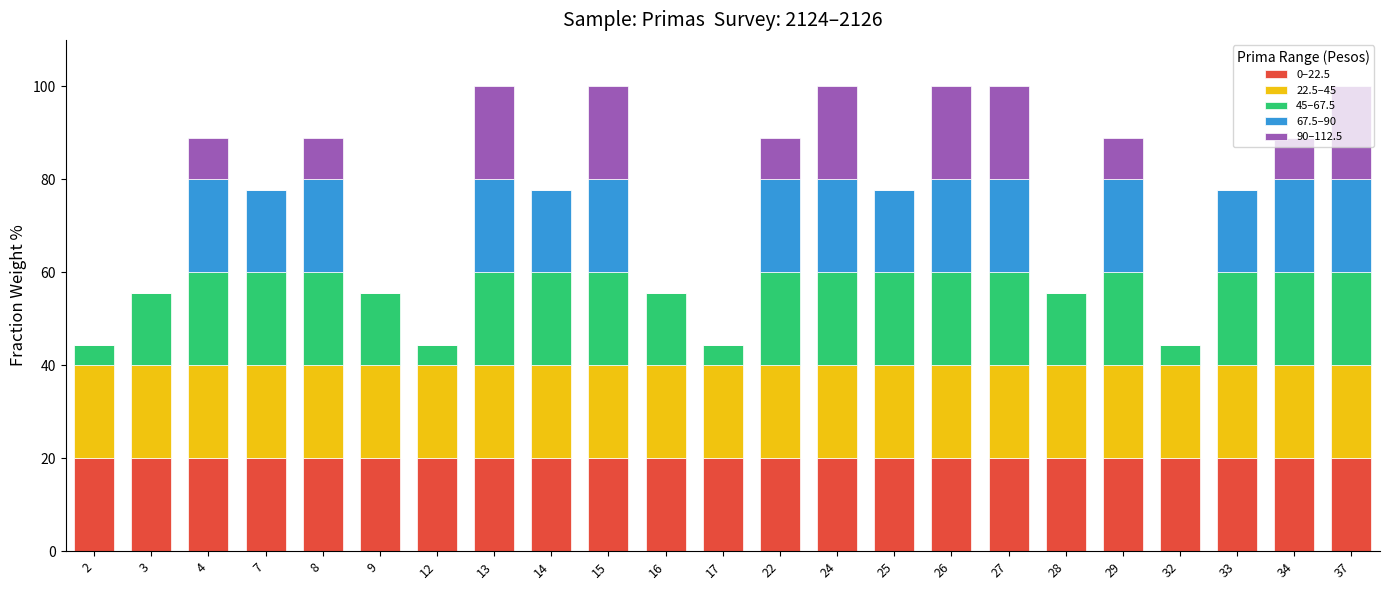

How many categories are shown in the chart?

23